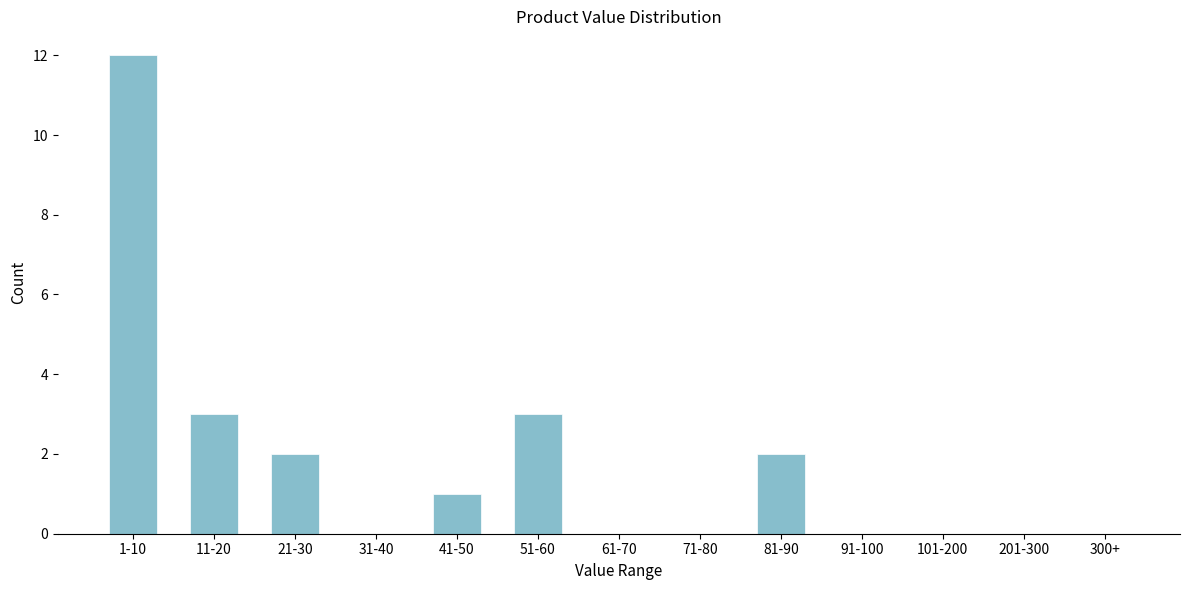

Reading right to left, extract all data points from this chart.

300+=0	201-300=0	101-200=0	91-100=0	81-90=2	71-80=0	61-70=0	51-60=3	41-50=1	31-40=0	21-30=2	11-20=3	1-10=12